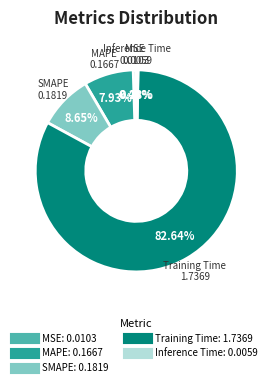

To the nearest percent, what is the difference between the largest and smallest slice percentages?

82%